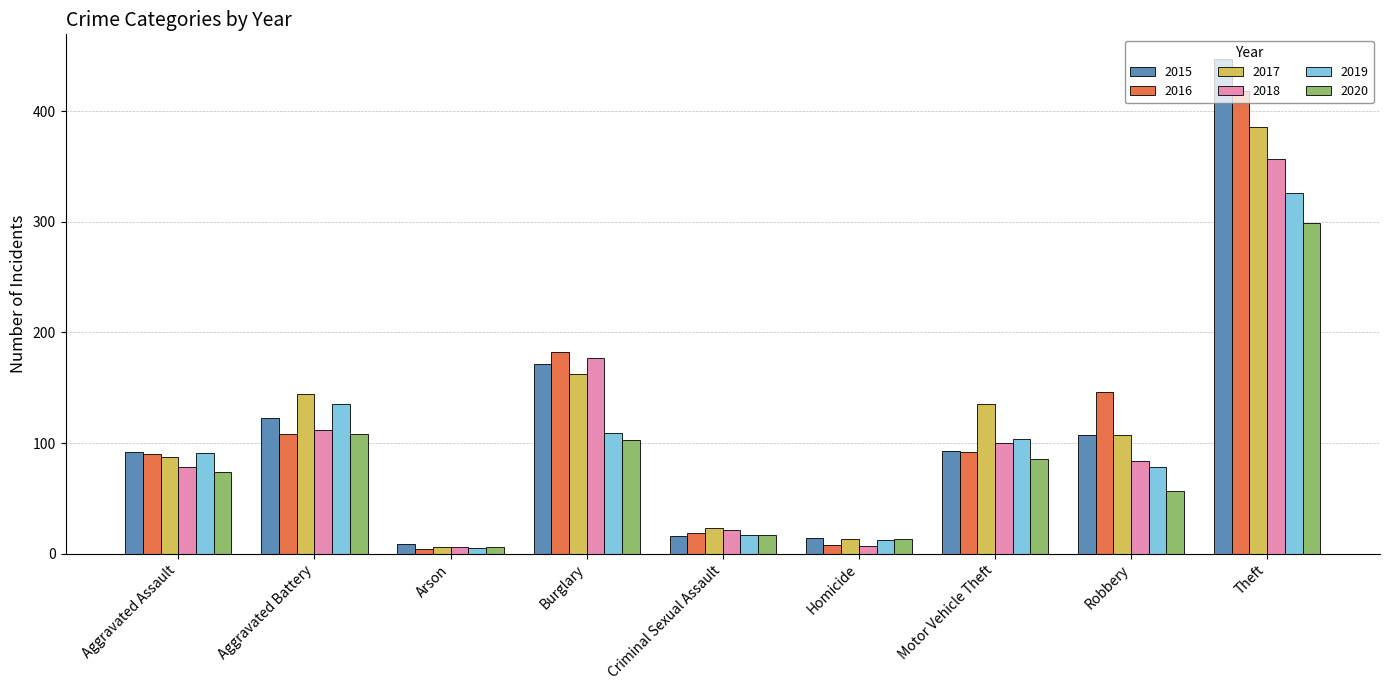

At which label does 2019 reach its minimum?

Arson